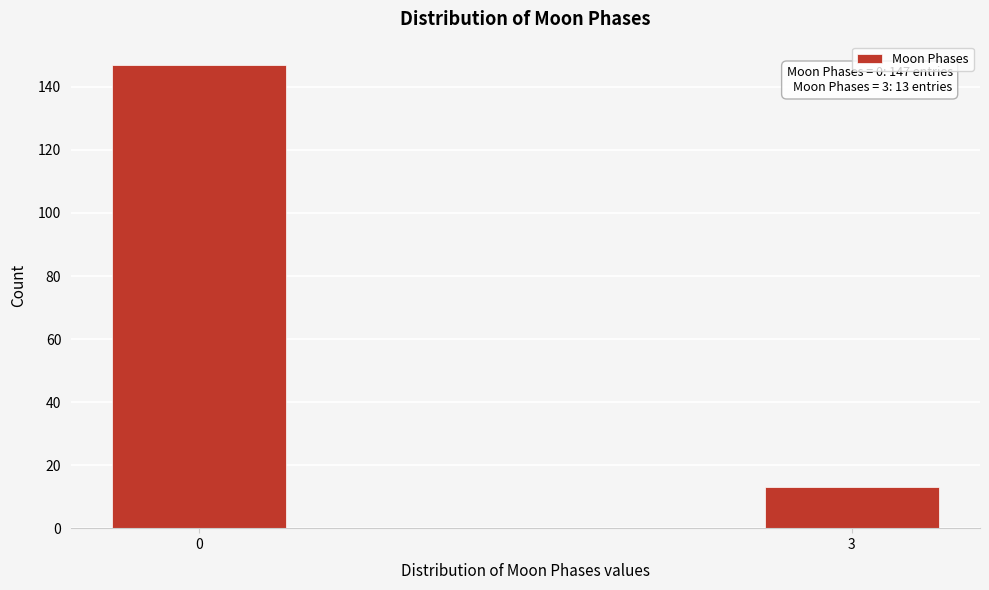

Reading left to right, extract all data points from this chart.

0=147	3=13